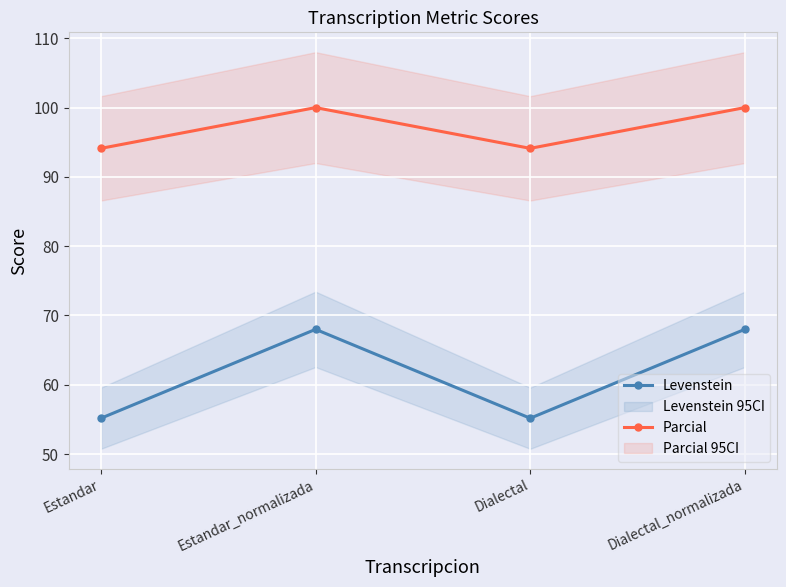

What is the highest value of the Parcial series?

100.0